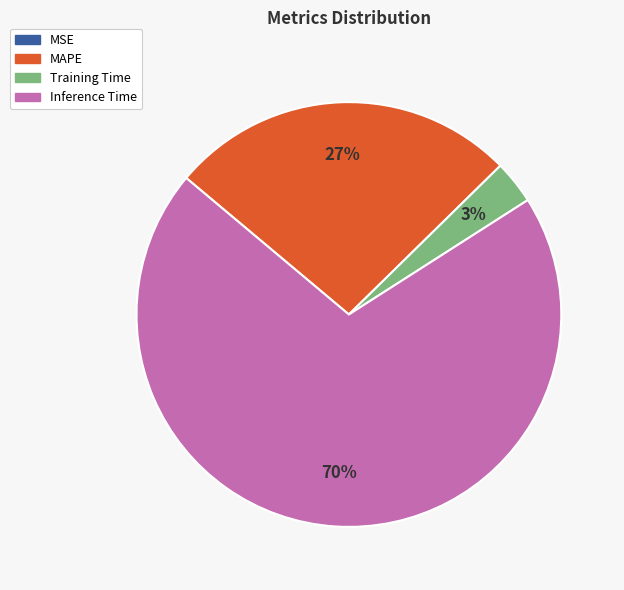

Is there any slice that represents more than half of the pie?

Yes